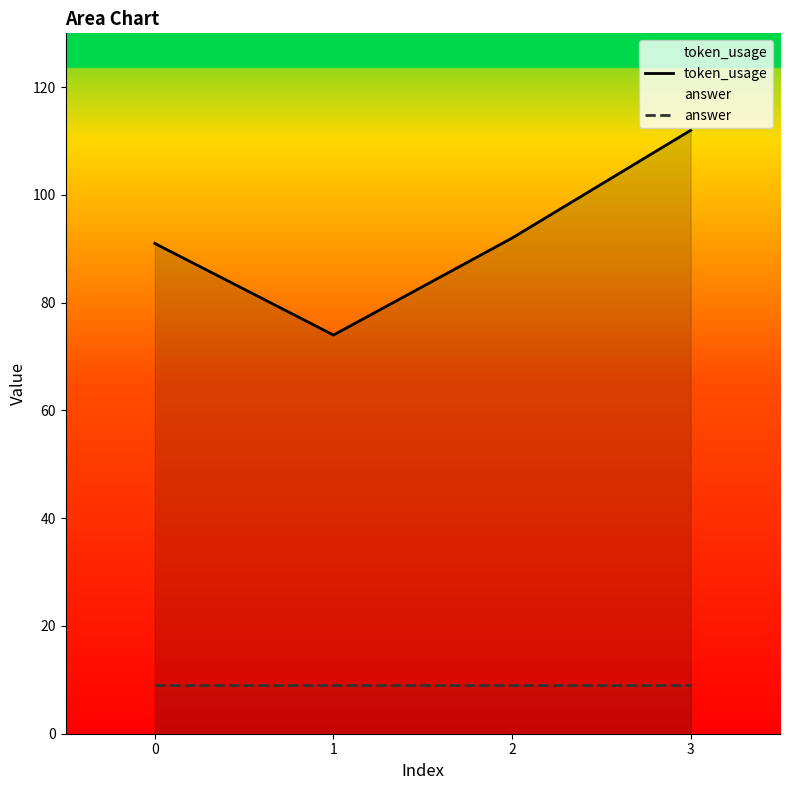

True or false: answer has a value of 5 at 0.

False